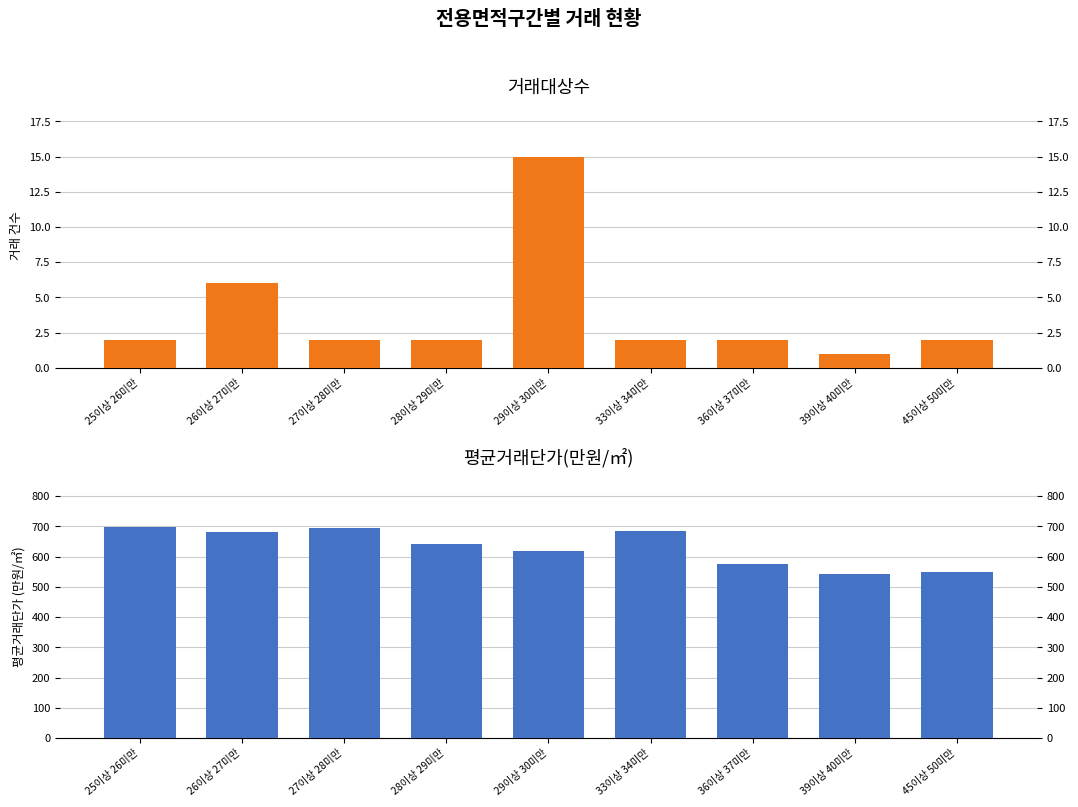

List the labels in order of 거래대상수 value, largest first.

29이상 30미만, 26이상 27미만, 25이상 26미만, 27이상 28미만, 28이상 29미만, 33이상 34미만, 36이상 37미만, 45이상 50미만, 39이상 40미만